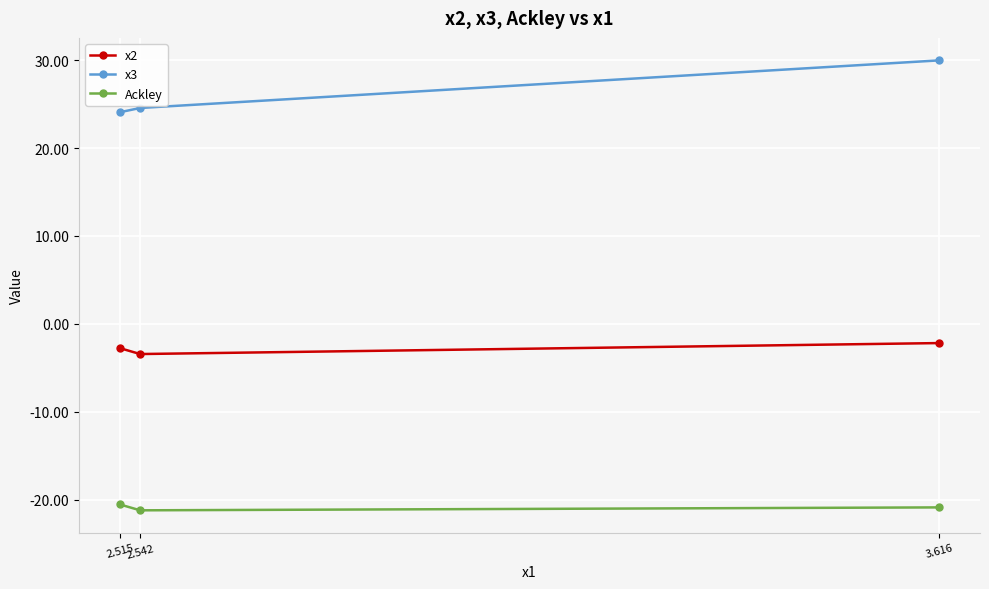

What is the difference between the x3 values at 2.542 and 3.616?

5.4